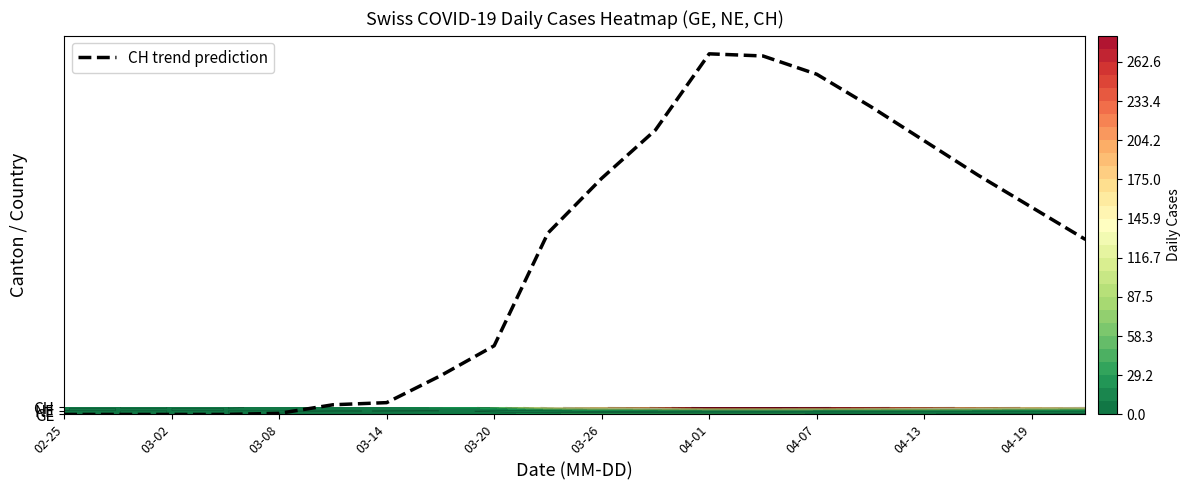

What is the difference between the second highest and second lowest values?

98.4